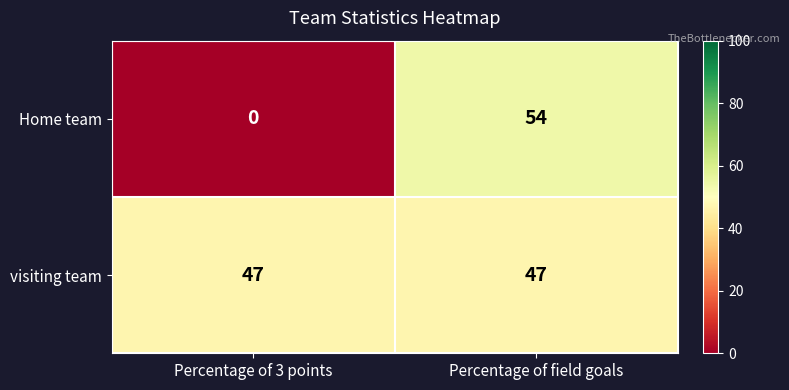

Reading right to left, list all the values displayed in this chart.

Home team: Percentage of field goals=54	Percentage of 3 points=0
visiting team: Percentage of field goals=47	Percentage of 3 points=47